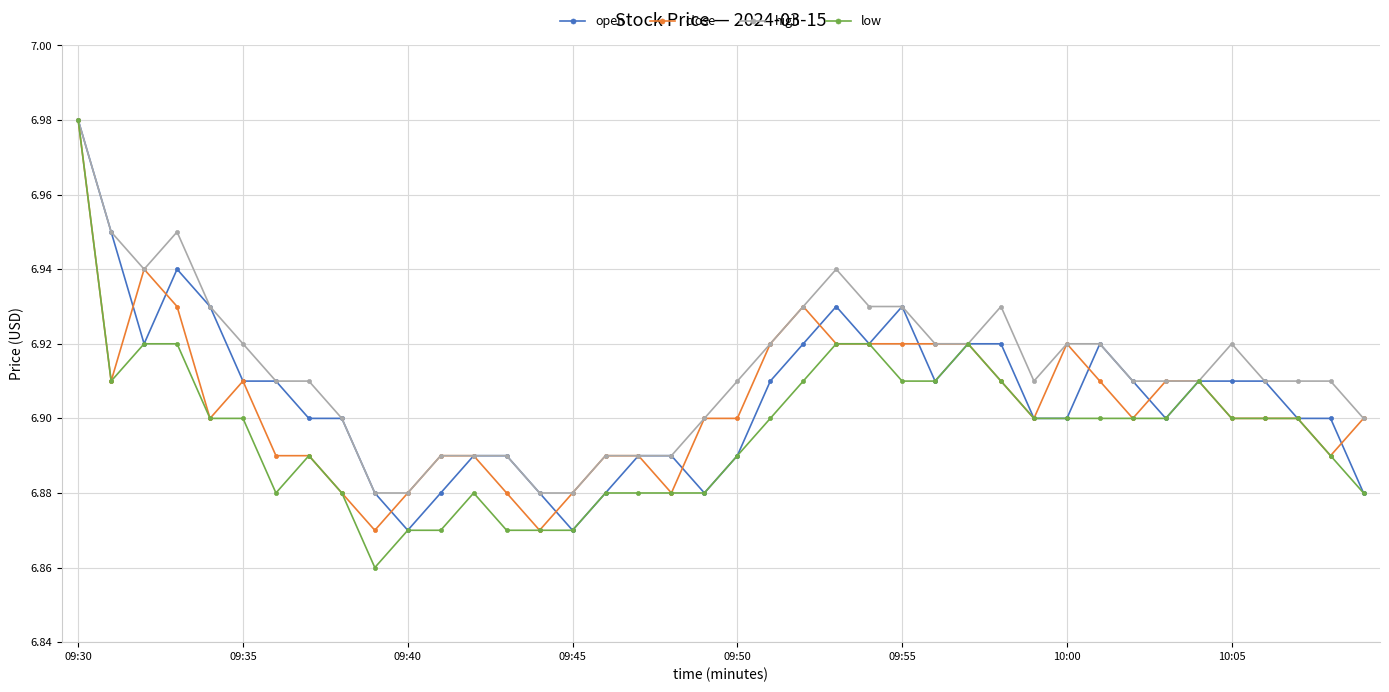

At how many categories does at least one series exceed 6?

40